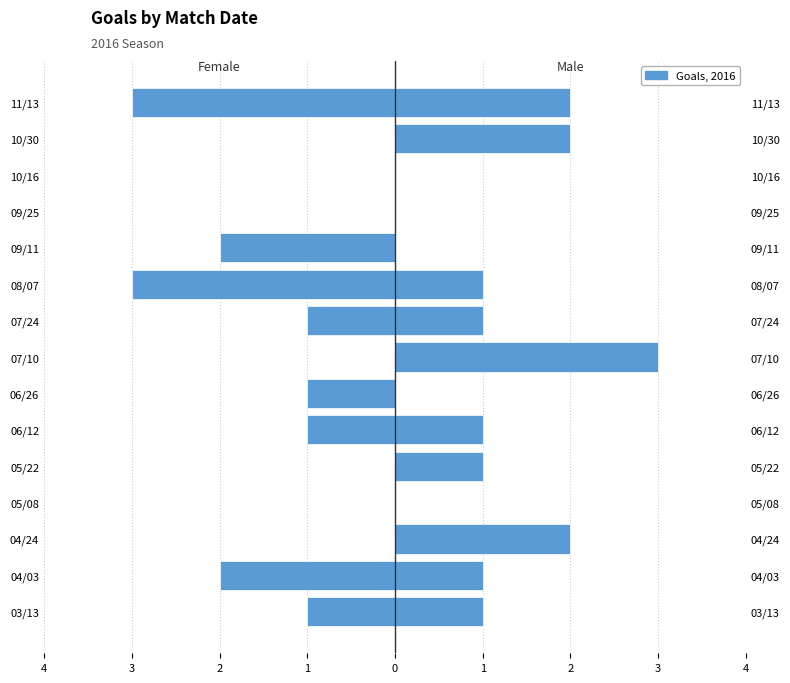

List the series in order of their overall mean, highest first.

Male, Female